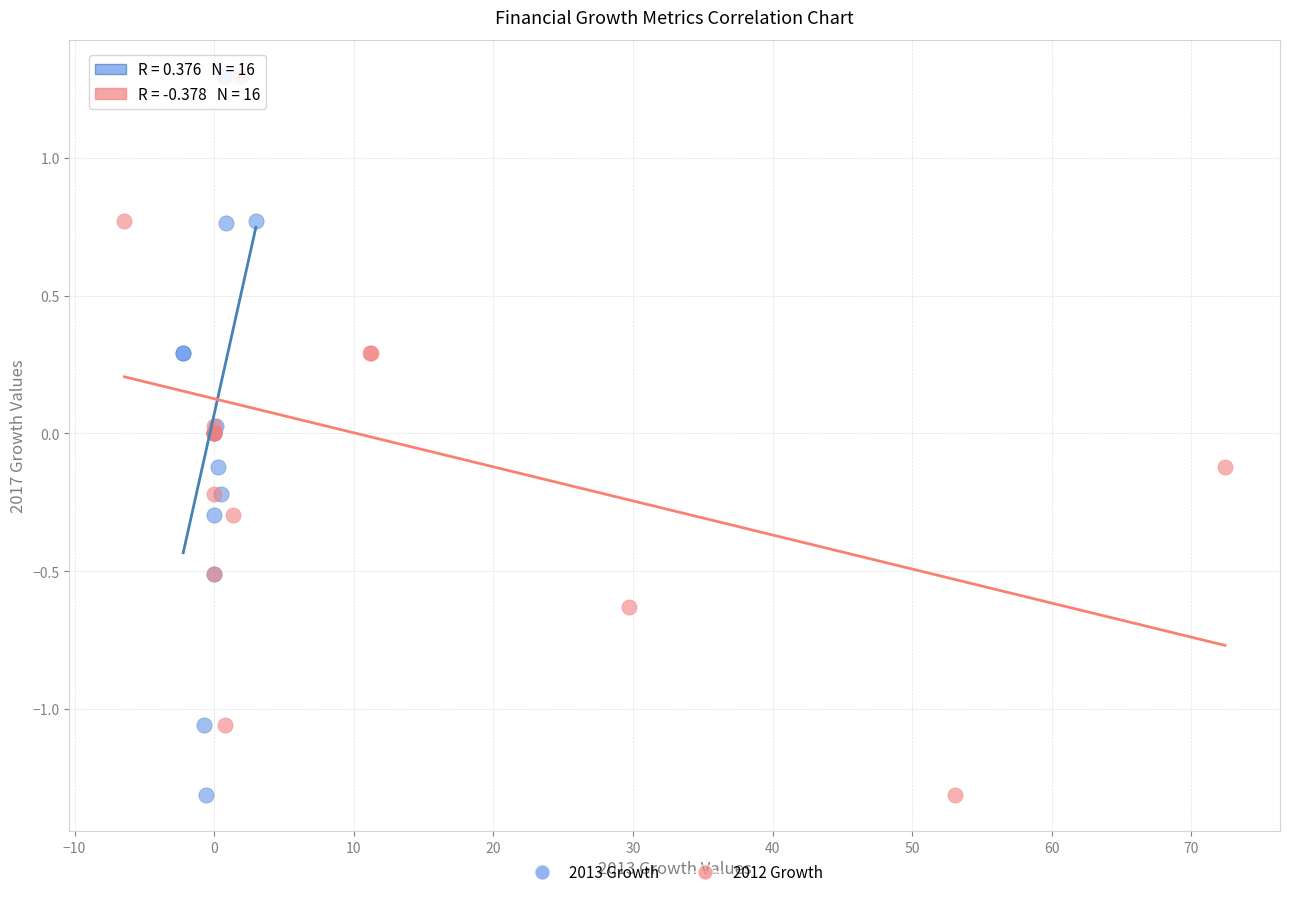

What are all the series names shown in the legend?

2013 Growth, 2012 Growth